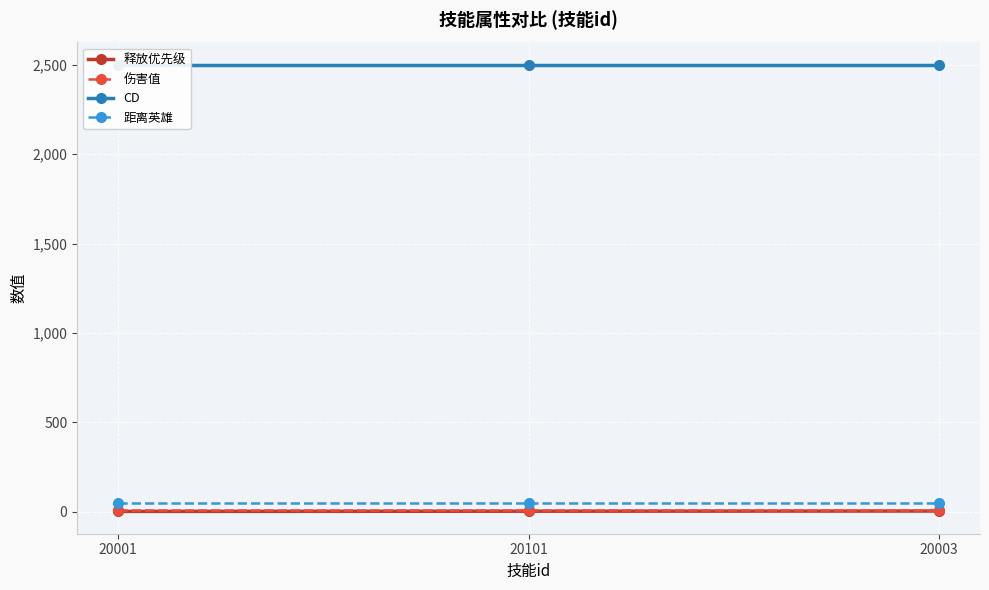

What position from the left is 20003?

3